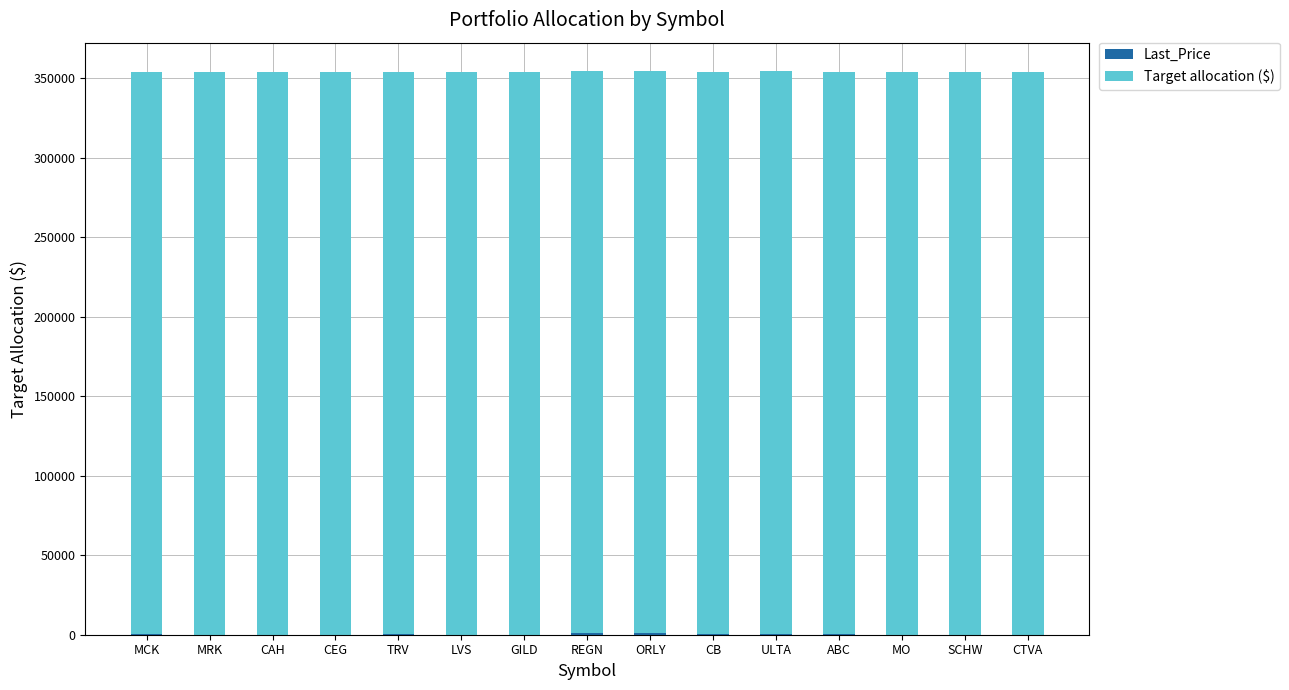

Are the bars grouped side by side (vs. stacked)?

No